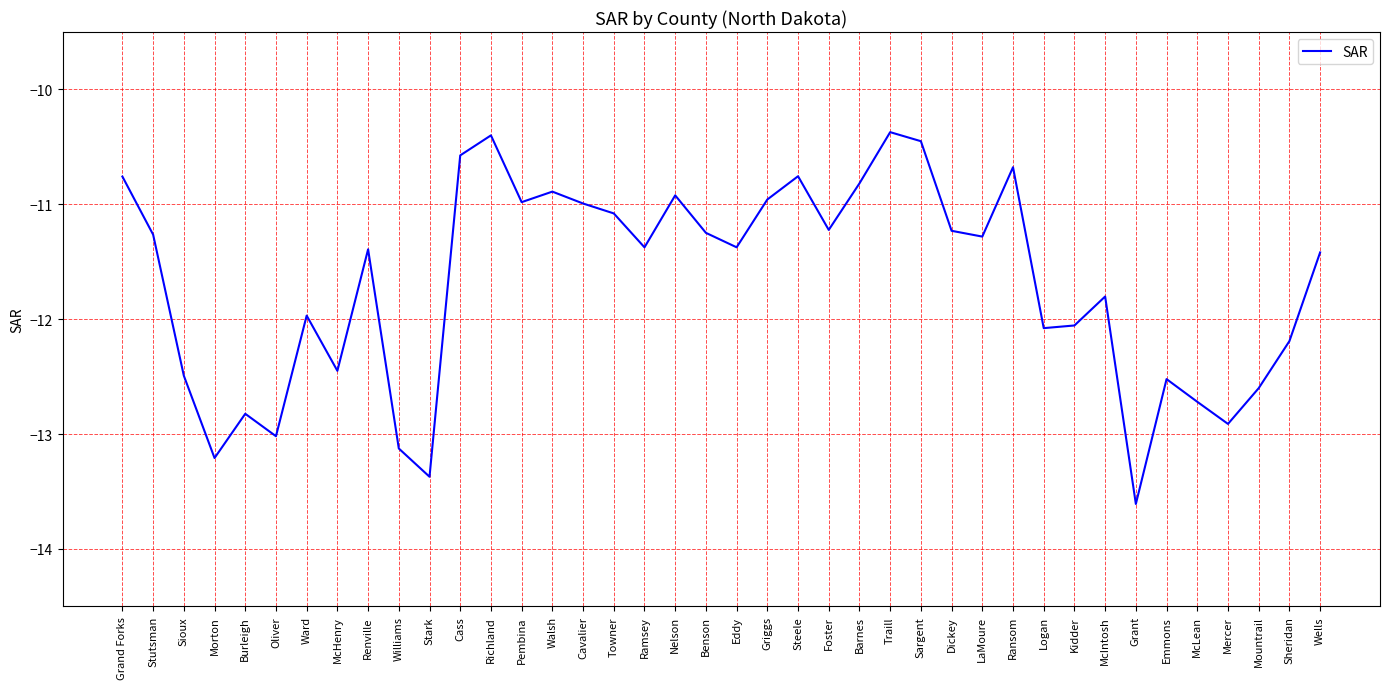

What is the sum of the values at Renville and Williams?

-24.5